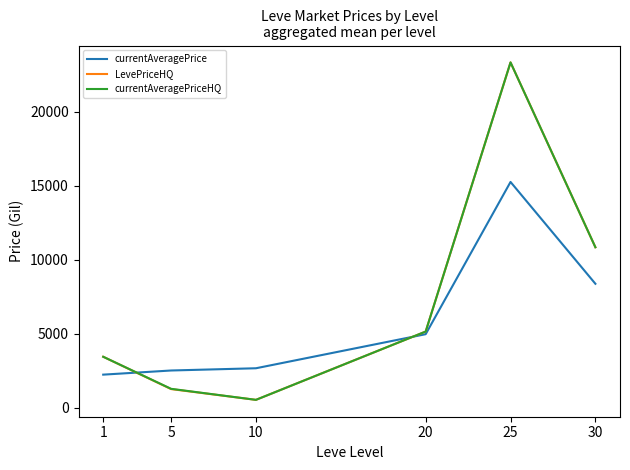

At which label does LevePriceHQ reach its peak?

25